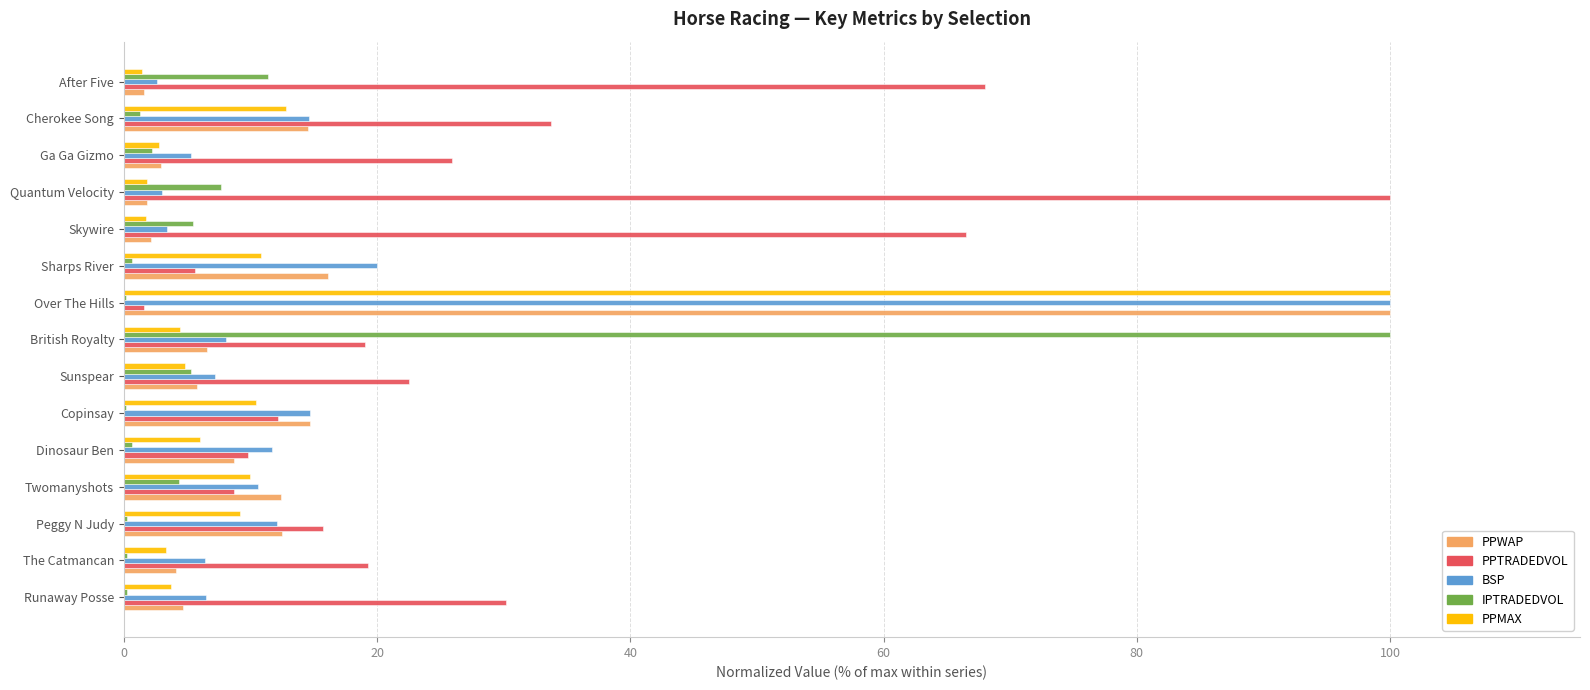

What is the highest value of the BSP series?

100.0